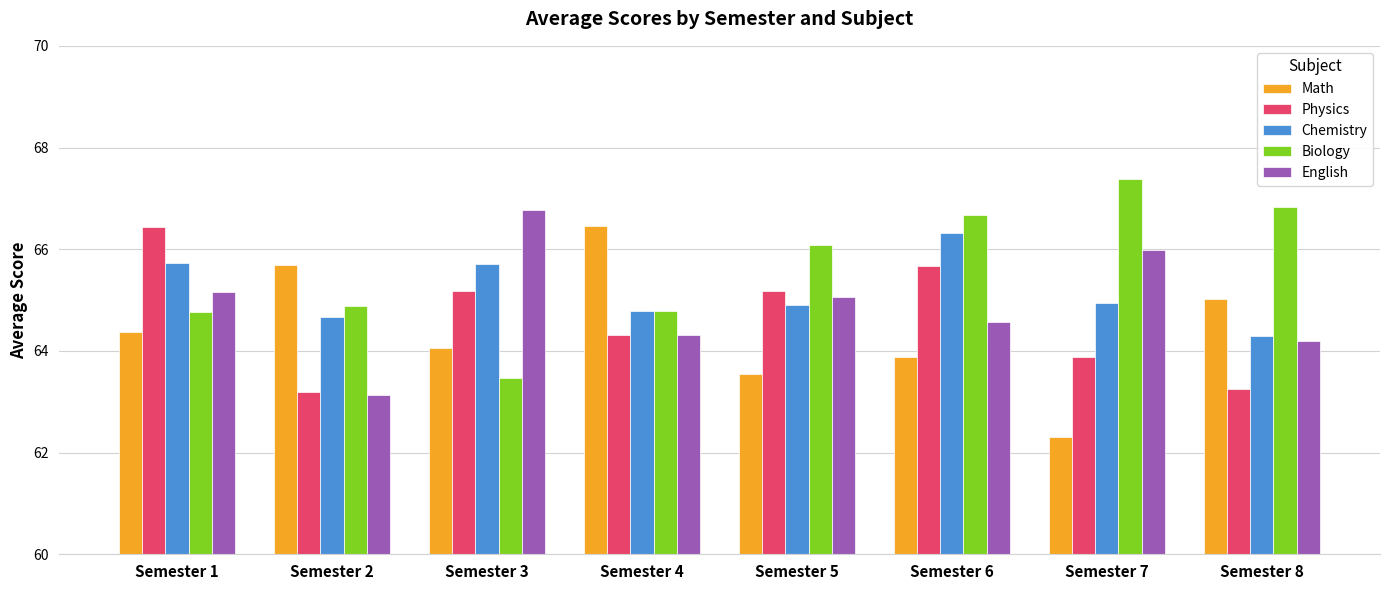

Rank the series at Semester 6 from highest to lowest value.

Biology, Chemistry, Physics, English, Math